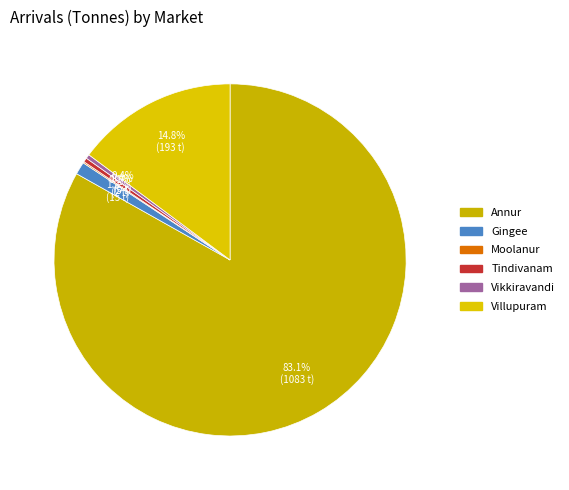

Rank the categories by value from highest to lowest.

Annur, Villupuram, Gingee, Tindivanam, Vikkiravandi, Moolanur